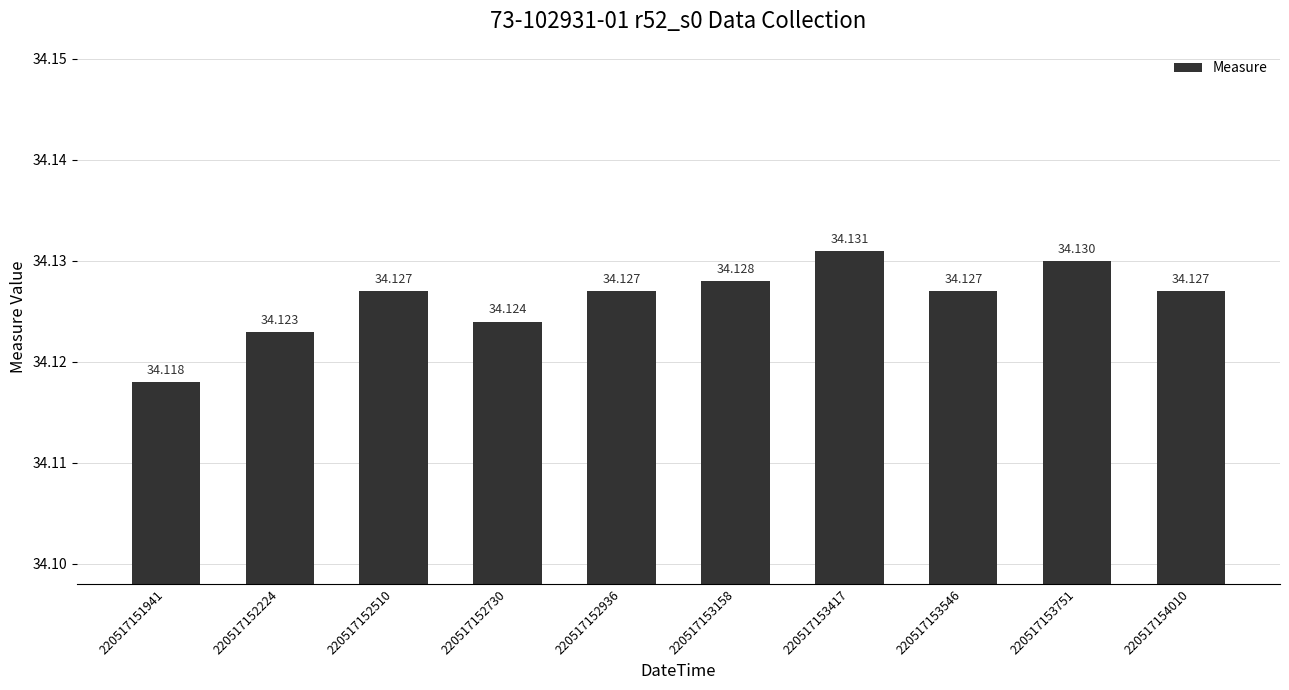

Where is the data nearest to the value 34?

220517151941